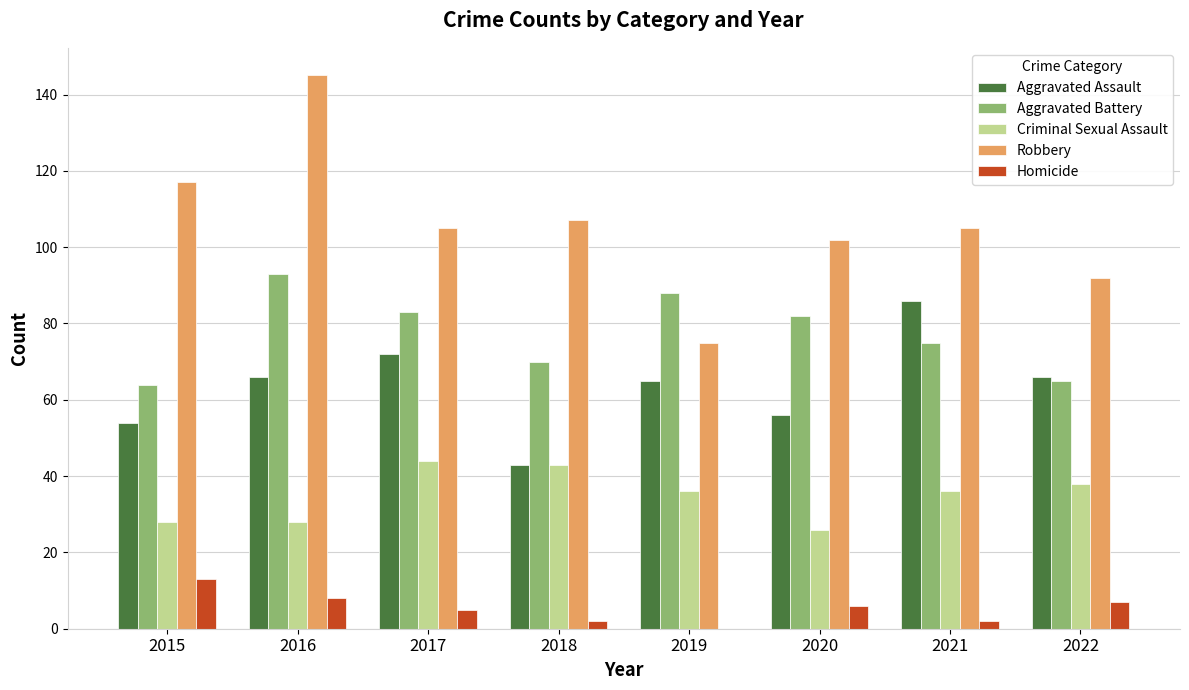

What are all the series names shown in the legend?

Aggravated Assault, Aggravated Battery, Criminal Sexual Assault, Robbery, Homicide